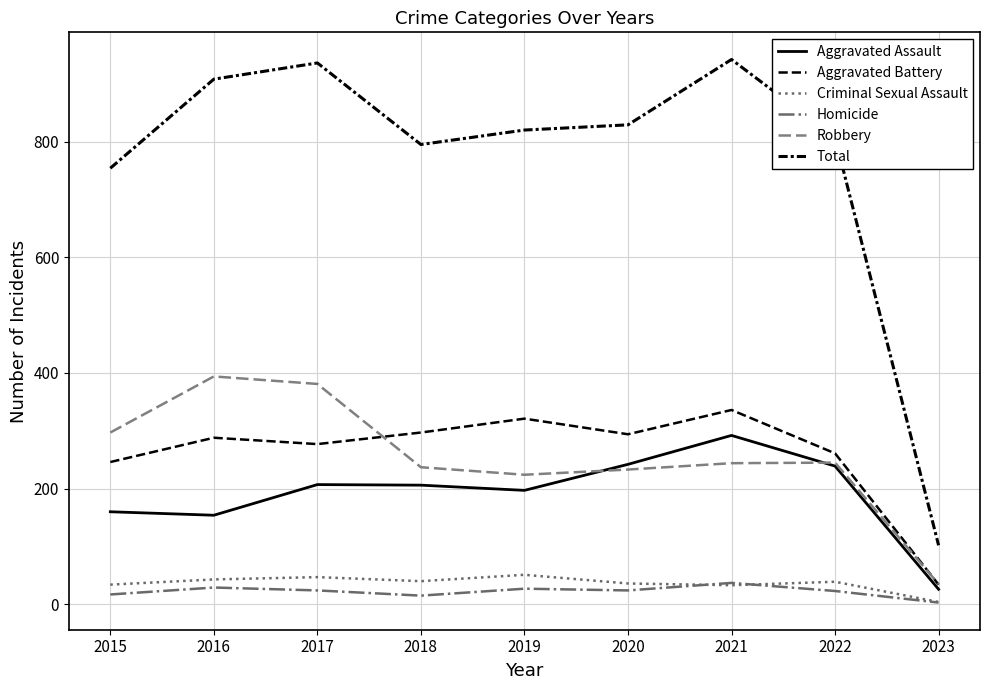

Is it true that Homicide equals 19 at 2021?

False